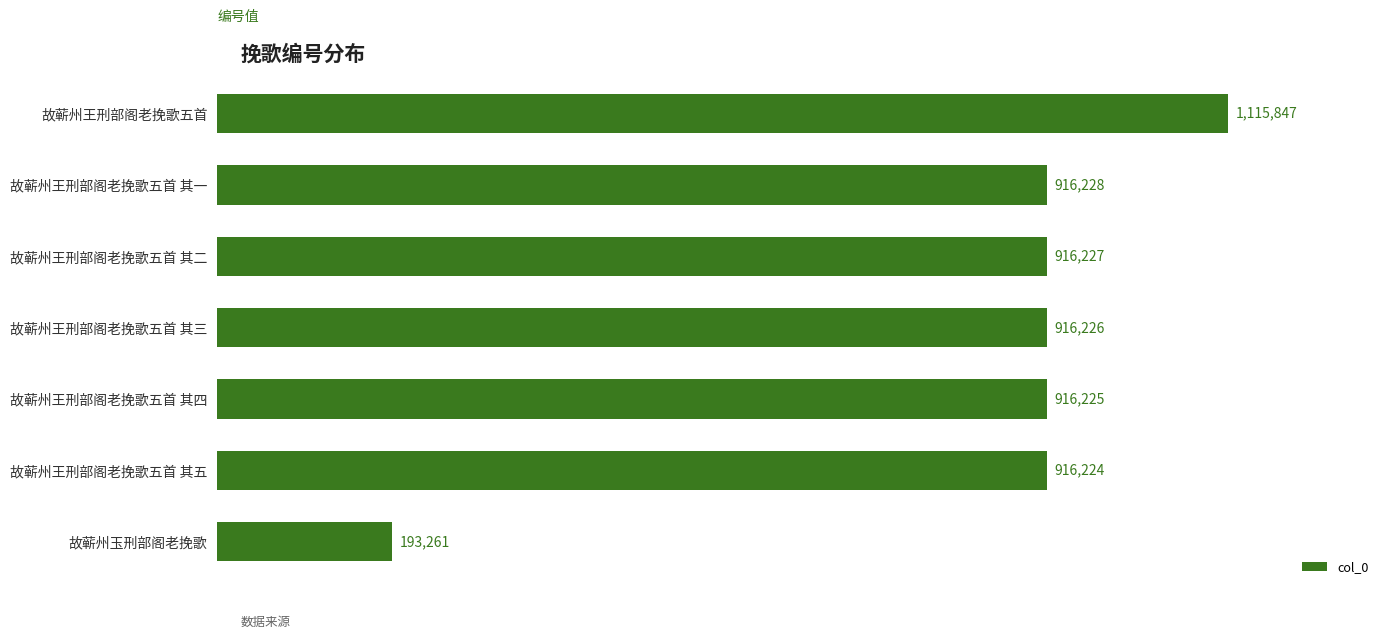

Does the chart contain any negative values?

No